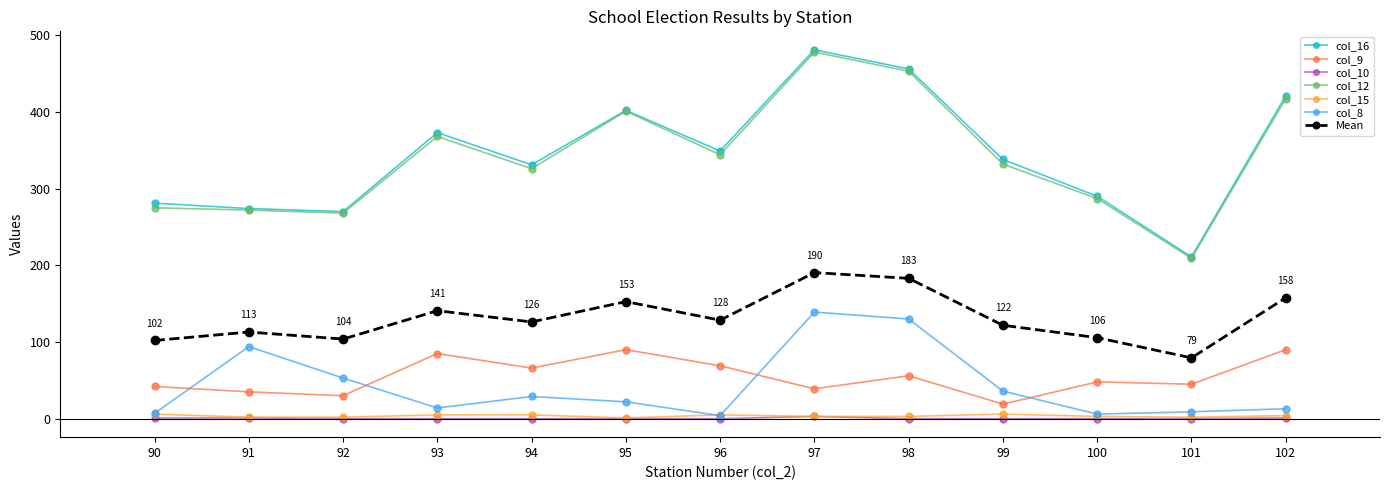

True or false: col_15 and col_12 cross at least once.

False